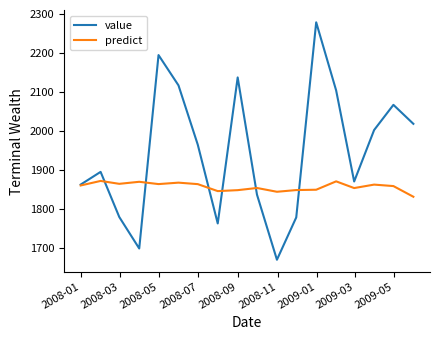

What is the maximum value shown in the chart?

2278.5